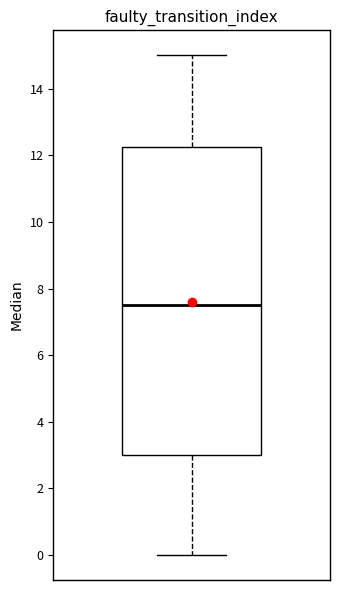

Read this box plot against the y-axis: the position of the median line, the range covered by the box, and the ends of both whiskers. The values are not printed on the chart, so give them approximately, as read against the axis.

median 7.6, box 3.0 to 12.2, whiskers 0.0 to 15.0